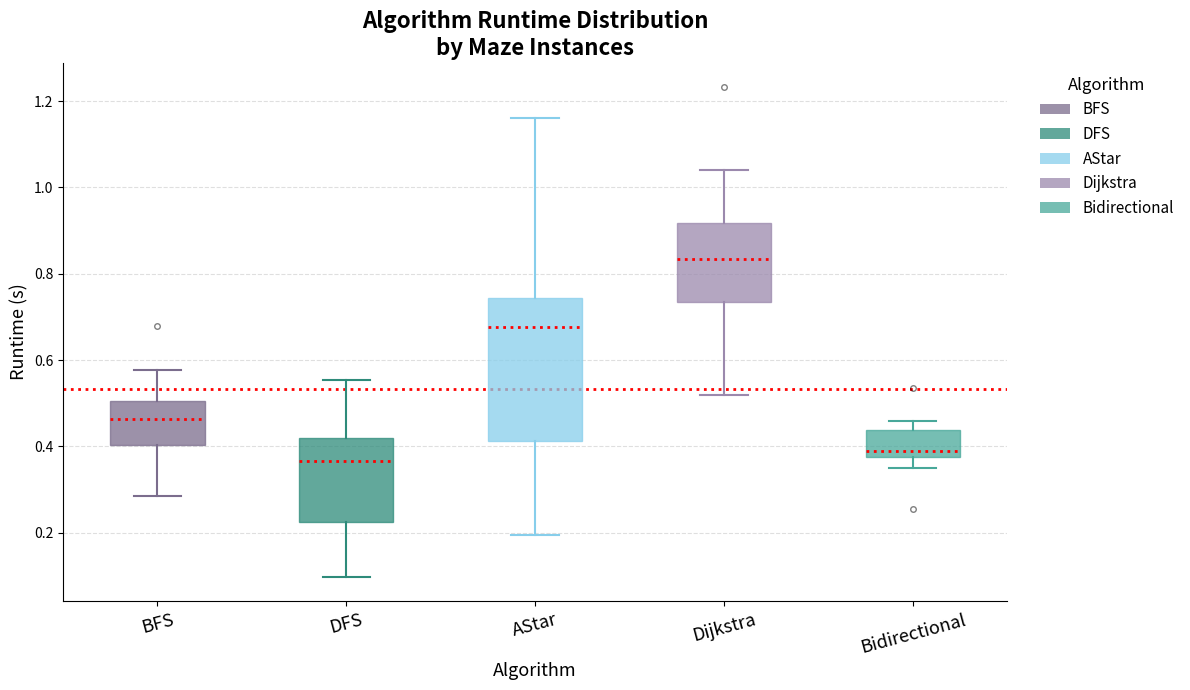

Which box has the lowest median line?

DFS